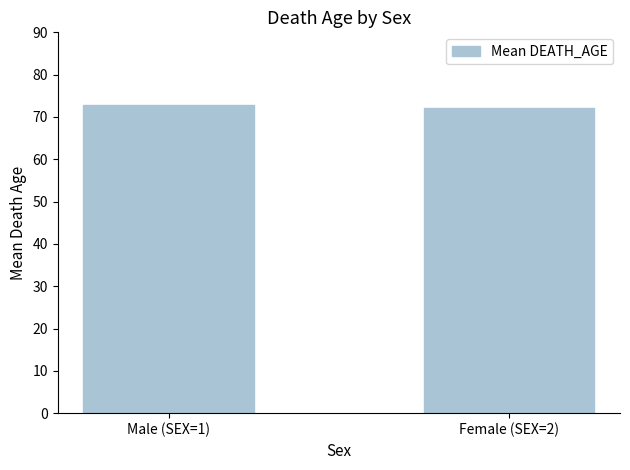

True or false: the data shows 72.9 at Male (SEX=1).

True